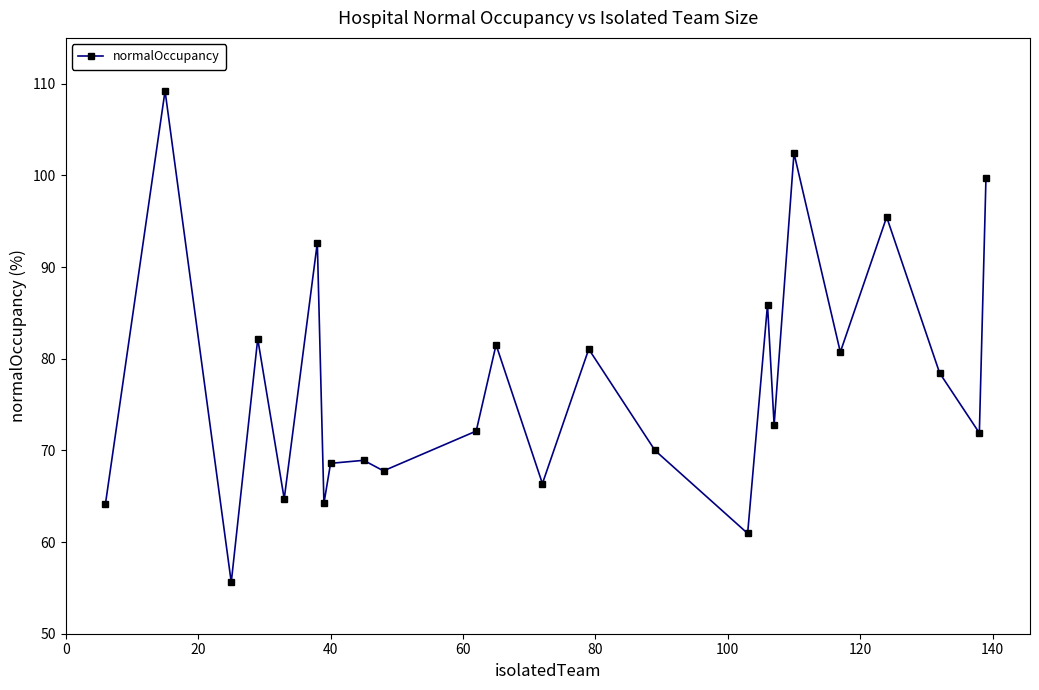

How many interior local peaks (higher than both neighbors) does the data have?

9